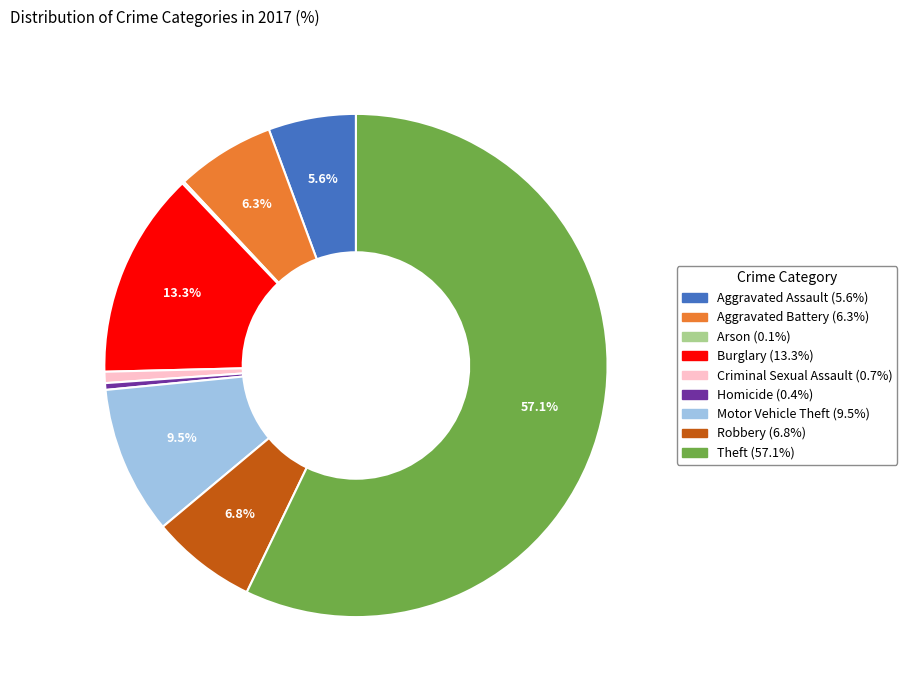

What percentage is NOT represented by Aggravated Battery?

93.7%